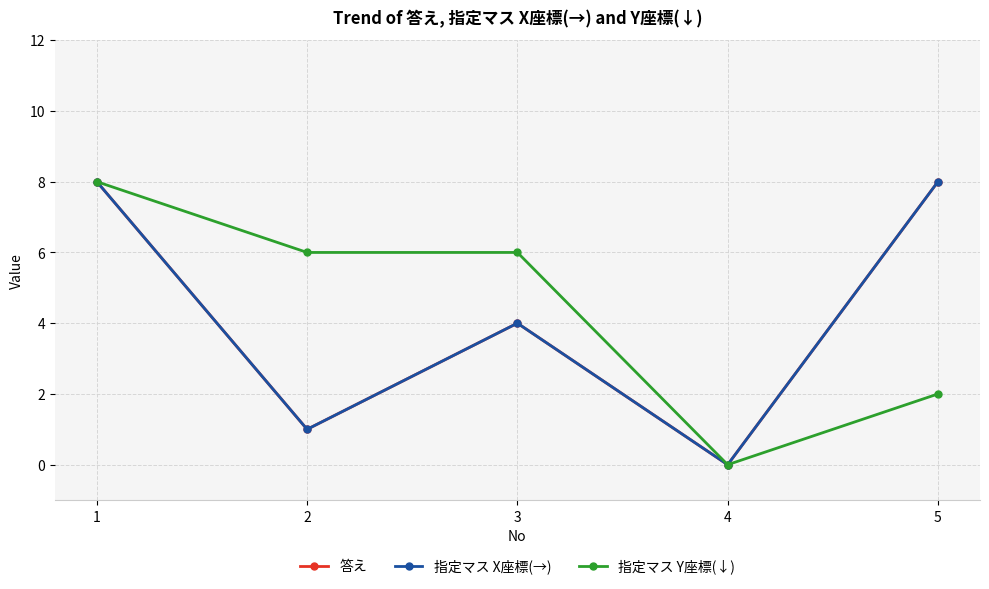

List the series in order of their peak value, highest first.

答え, 指定マス X座標(→), 指定マス Y座標(↓)